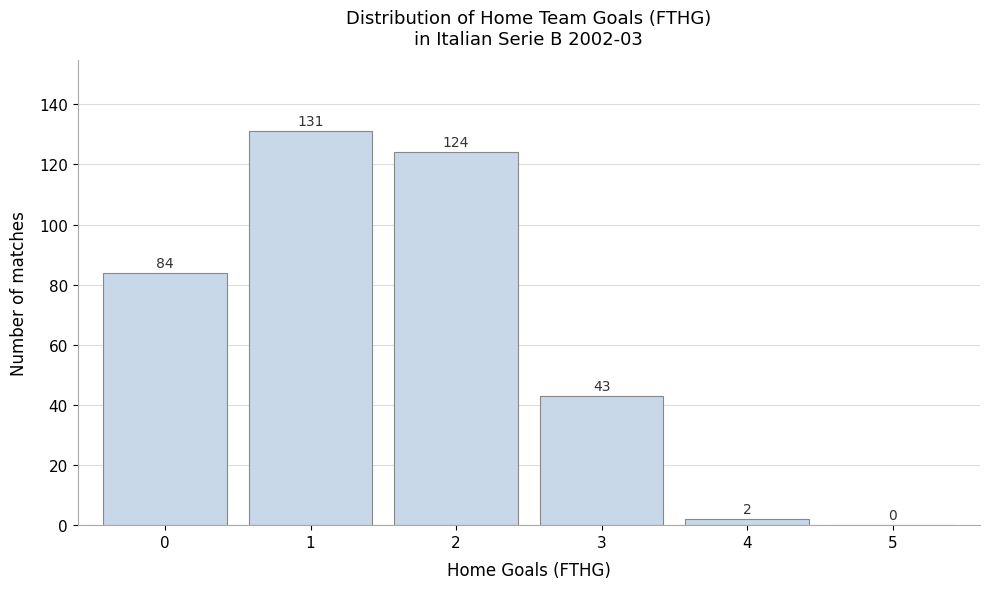

Over which range of the x-axis is the bar tallest?

0.5 to 1.5